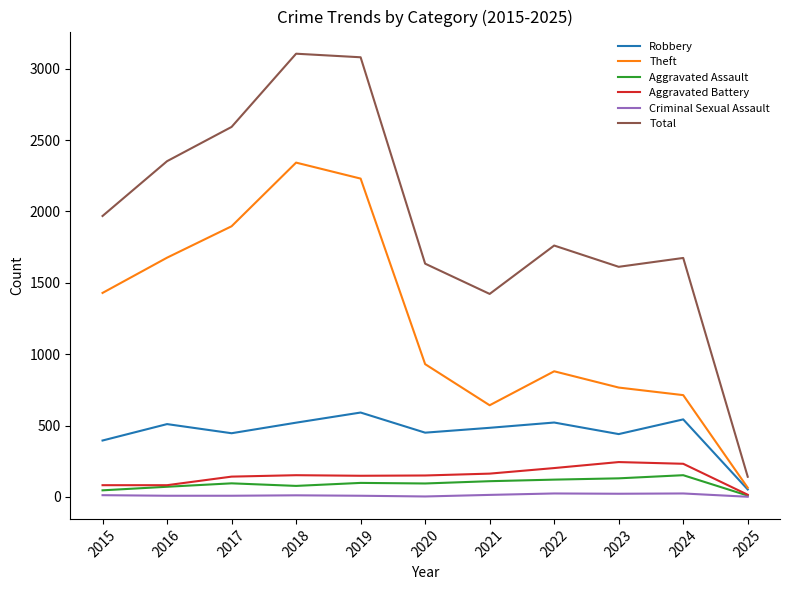

Which series has the largest total across all categories?

Total